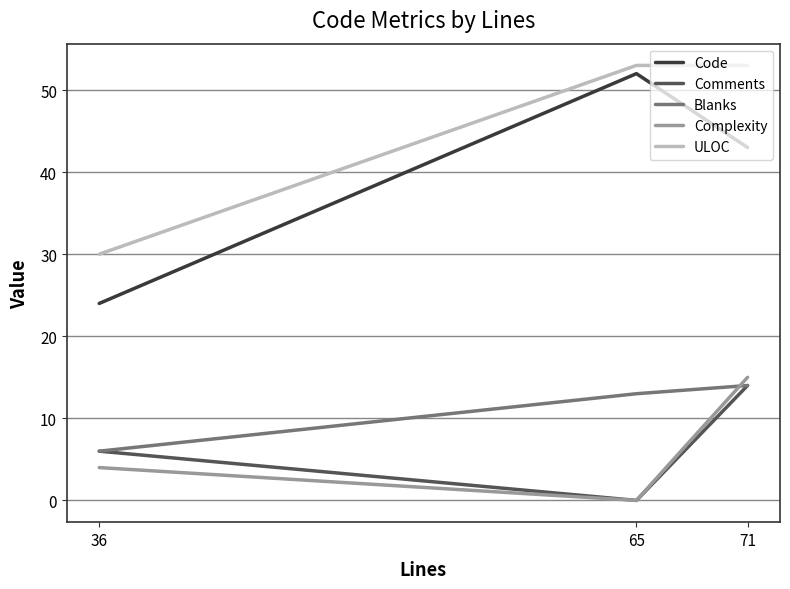

Reading right to left, list all the values displayed in this chart.

Code: 43	52	24
Comments: 14	0	6
Blanks: 14	13	6
Complexity: 15	0	4
ULOC: 53	53	30